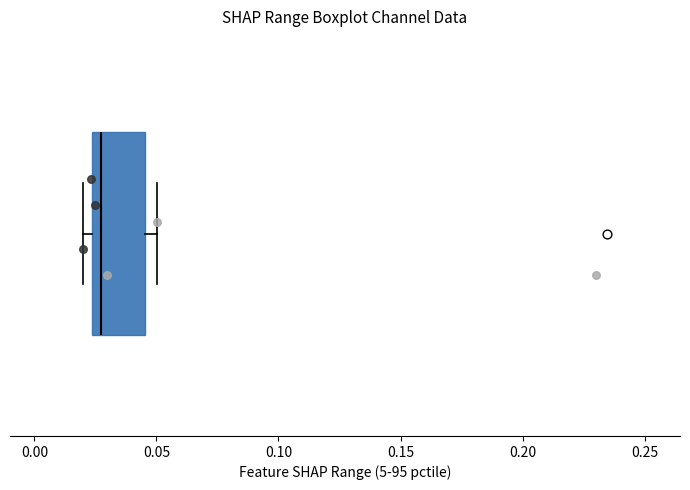

Where is the left edge of the box on the x-axis? The values are not printed on the chart, so give them approximately, as read against the axis.

0.025